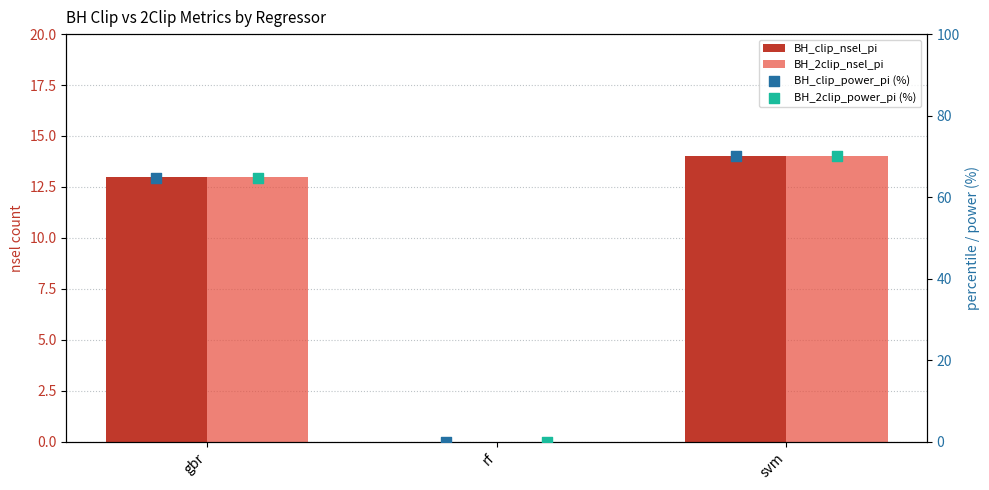

Which series has the widest spread of Y values?

BH_clip_power_pi (%)